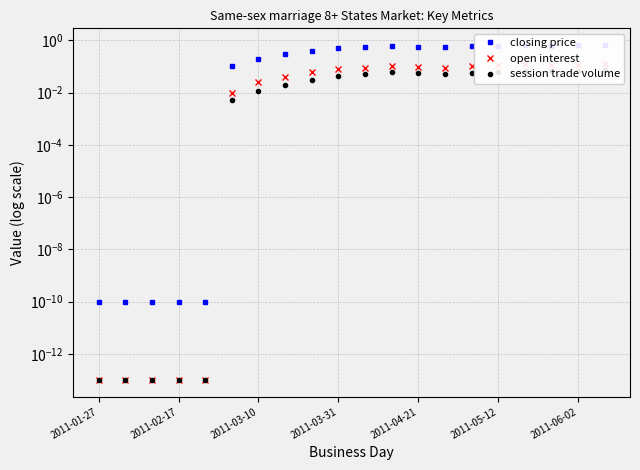

Reading left to right, extract all data points from this chart.

closing price: 0.0	0.0	0.0	0.0	0.0	0.1	0.2	0.3	0.4	0.5	0.6	0.6	0.6	0.6	0.6	0.6	0.7	0.6	0.6	0.7
open interest: 0.0	0.0	0.0	0.0	0.0	0.0	0.0	0.0	0.1	0.1	0.1	0.1	0.1	0.1	0.1	0.1	0.1	0.1	0.1	0.1
session trade volume: 0.0	0.0	0.0	0.0	0.0	0.0	0.0	0.0	0.0	0.0	0.1	0.1	0.1	0.1	0.1	0.1	0.1	0.1	0.1	0.1